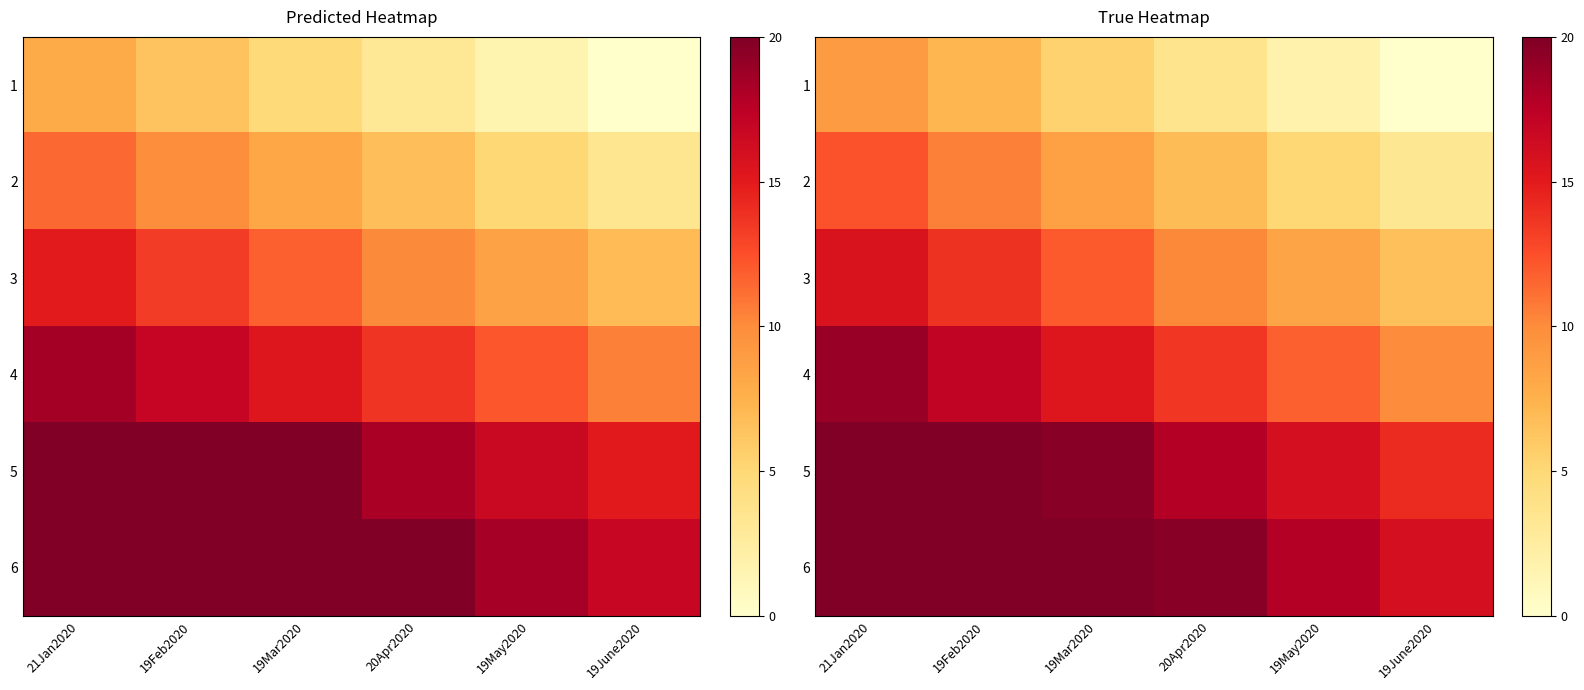

How many distinct data groups are displayed?

6